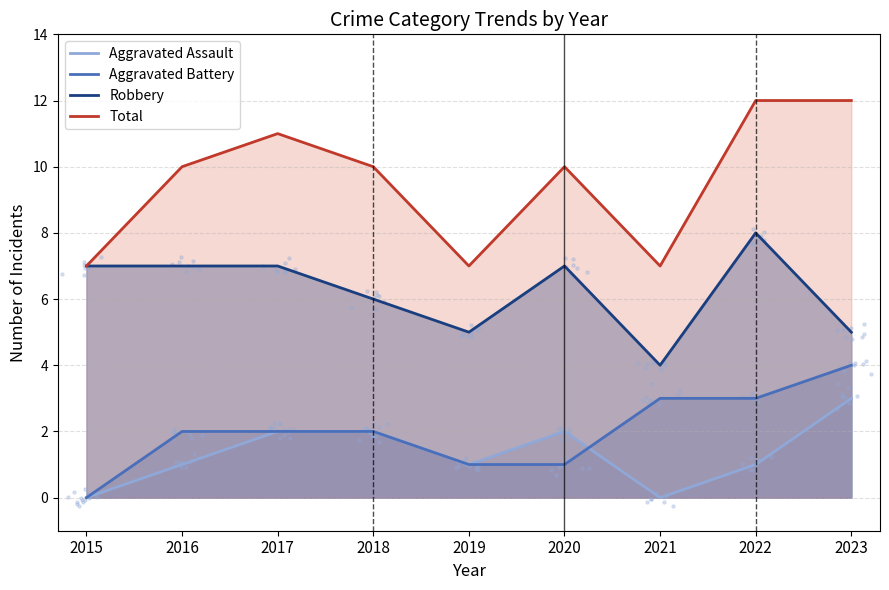

What is the total value across all series at 2018?

20